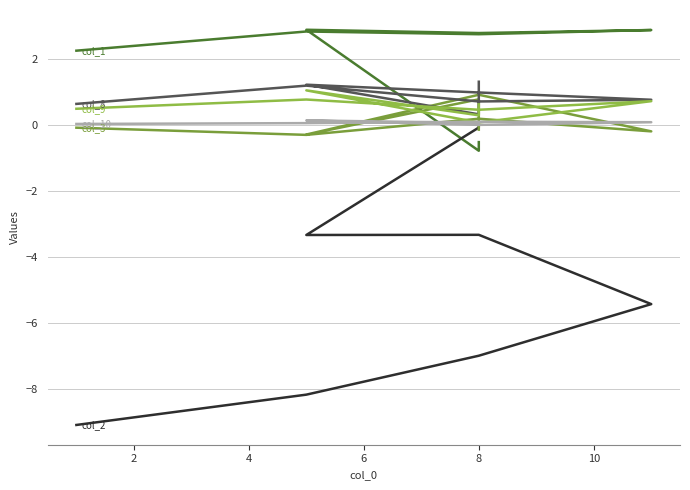

Is the value of col_10 at 4 greater than the value of col_2 at 12?

Yes